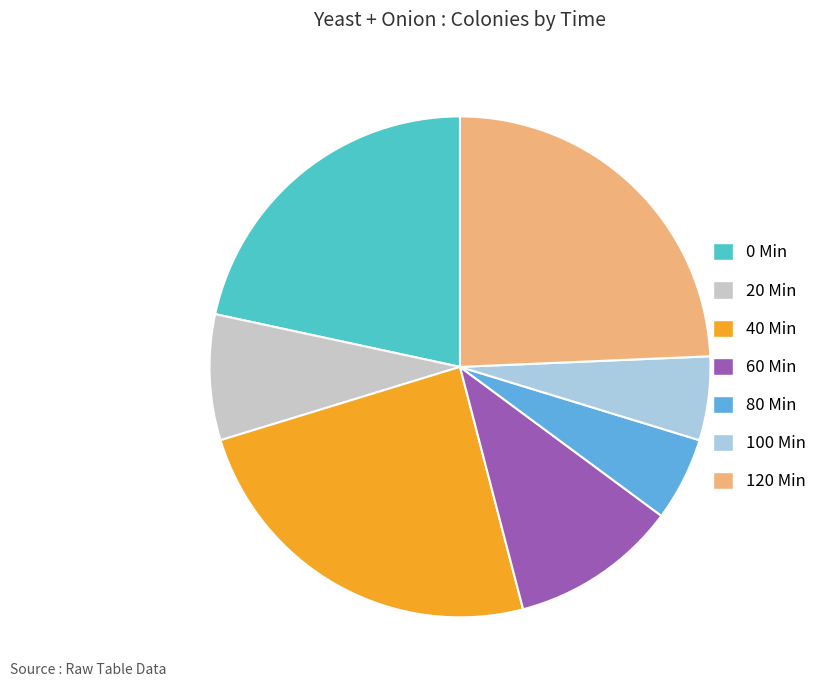

Which has a higher value, 100 Min or 20 Min?

20 Min